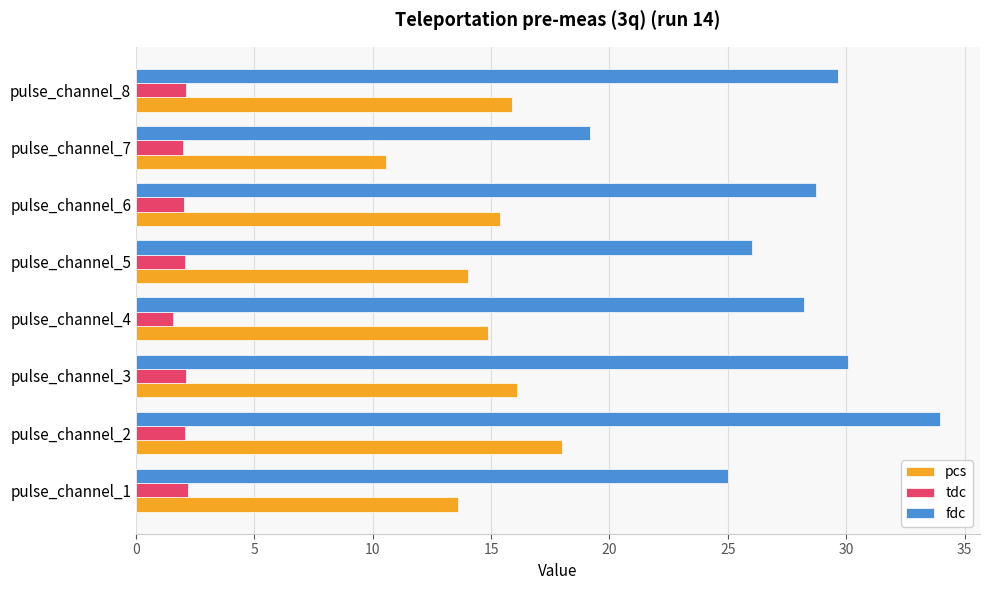

The tdc series shows 2.1 at pulse_channel_2. True or false?

True